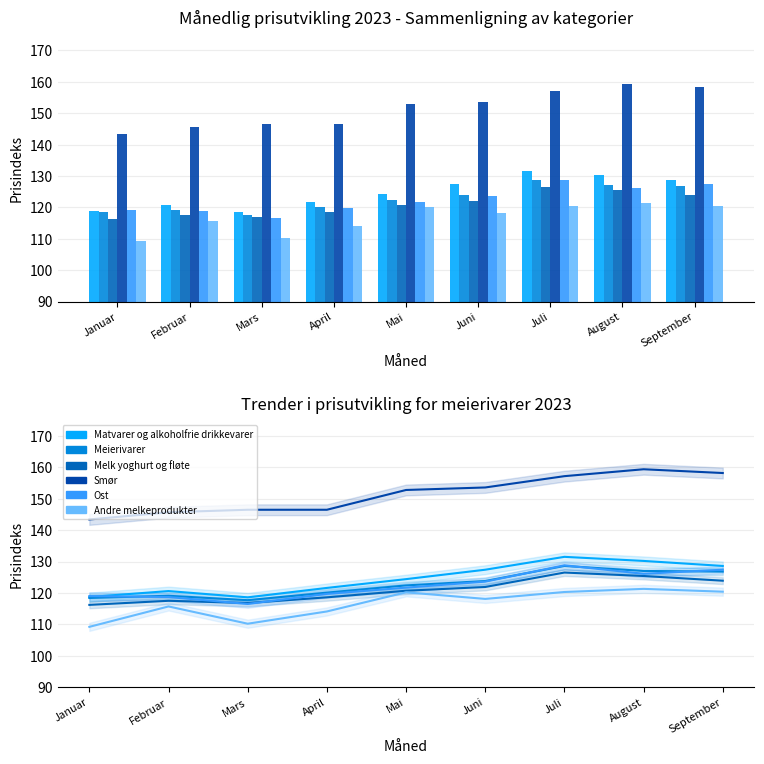

Which has a higher value, Juli or April?

Juli